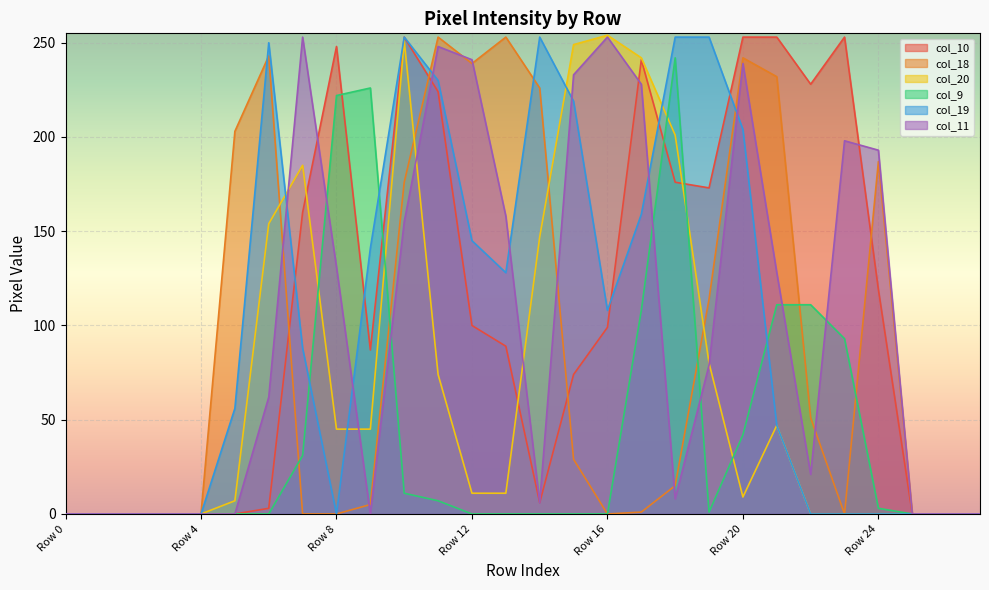

Which series has the largest range (max minus min)?

col_20